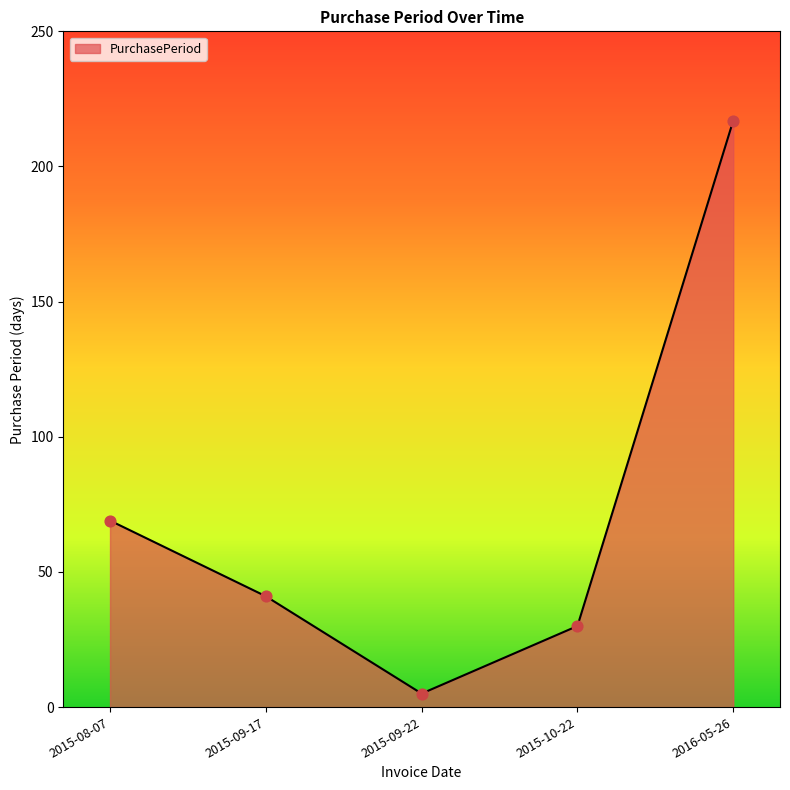

Between 2015-09-22 and 2015-08-07, which is larger?

2015-08-07